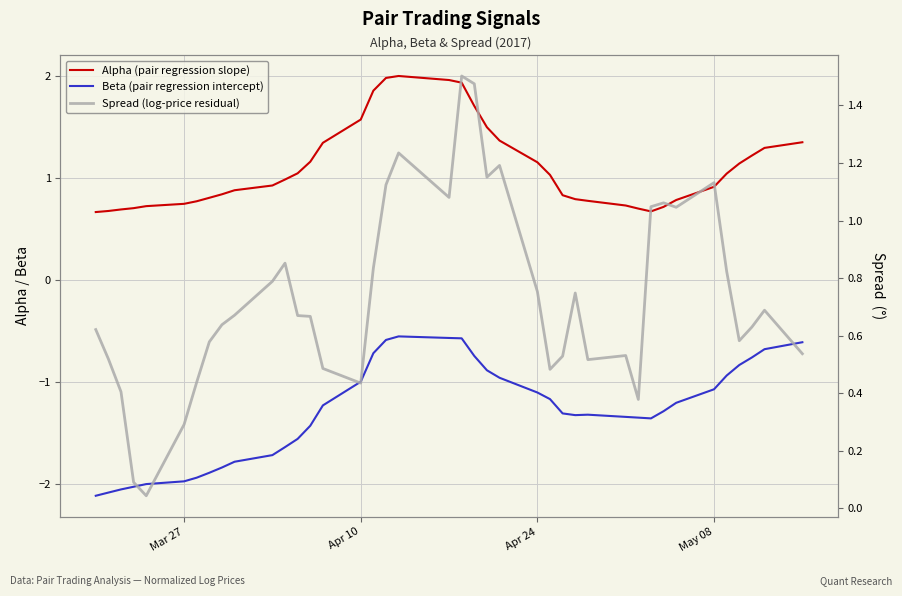

What is the average value of the Beta (pair regression intercept) series?

-1.3